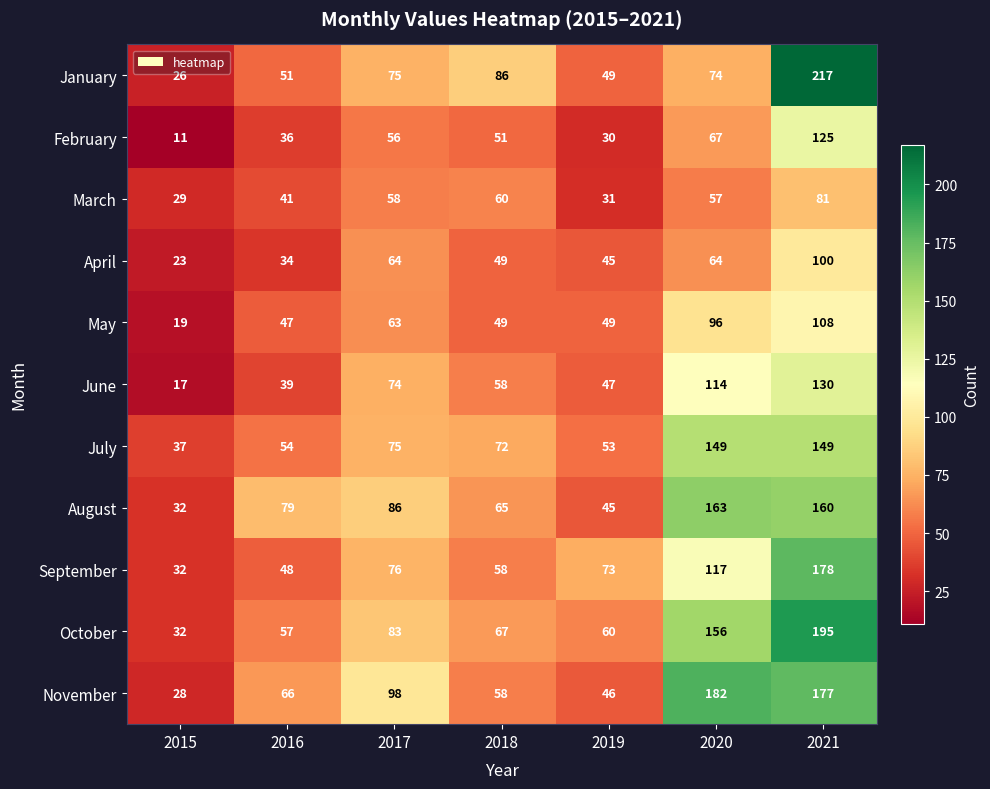

At which label is September closest to 105?

2020